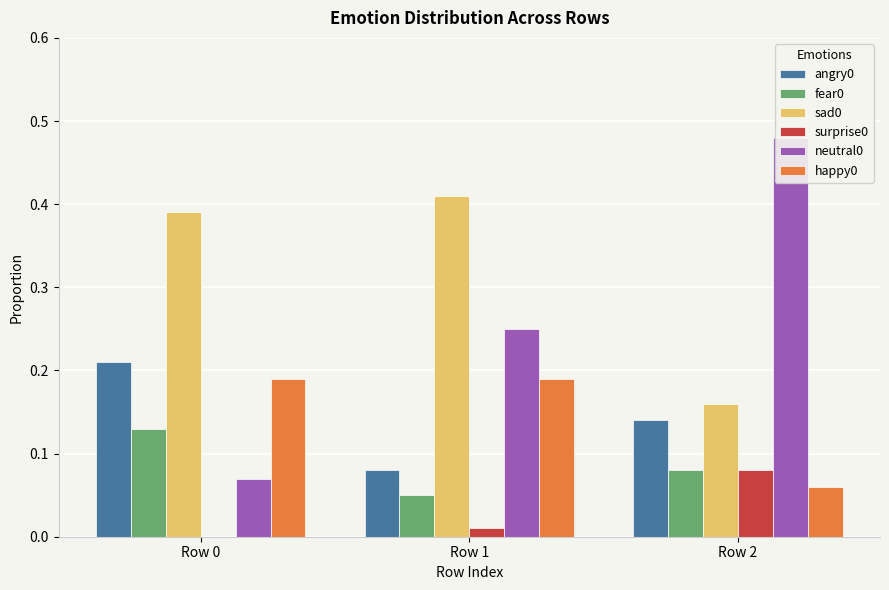

What are all the series names shown in the legend?

angry0, fear0, sad0, surprise0, neutral0, happy0